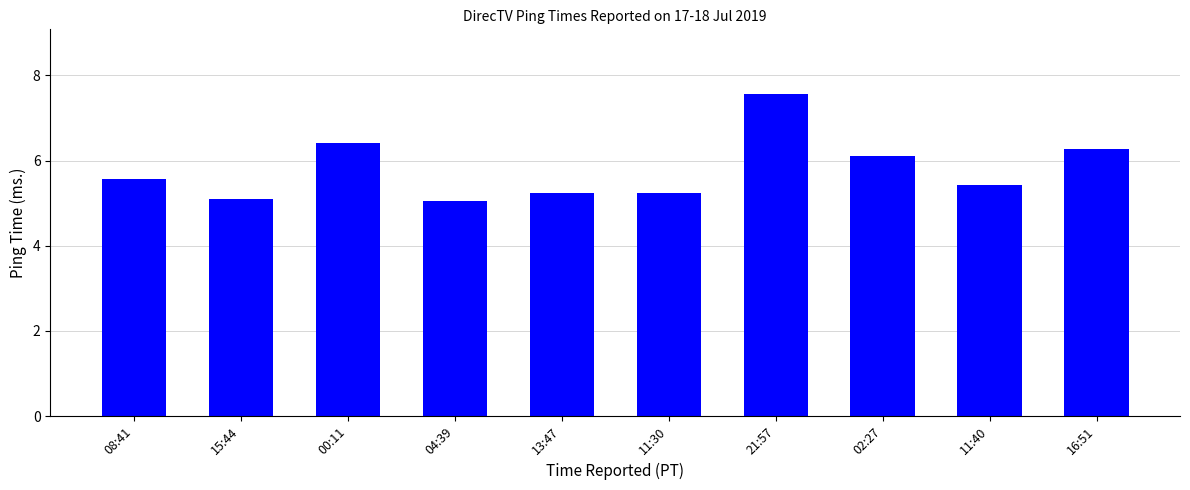

Are the bars horizontal?

No